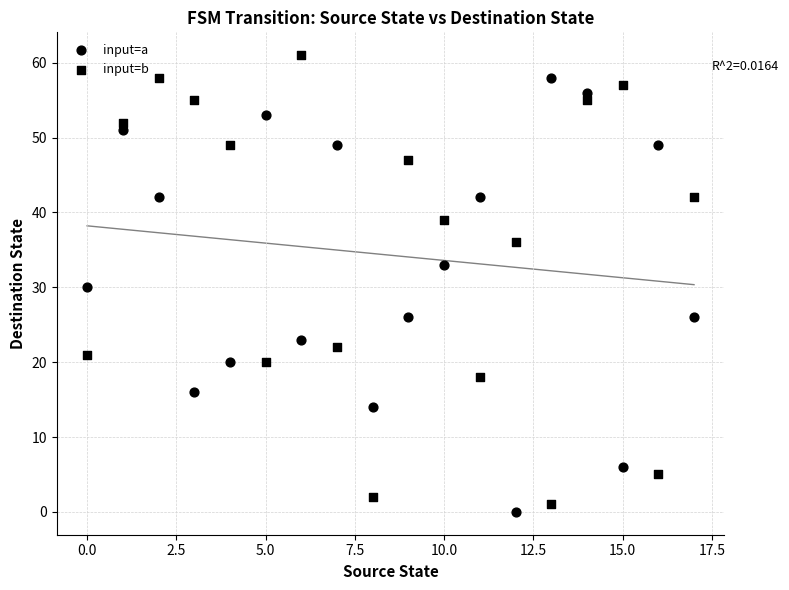

Count the number of points in this scatter plot.

36